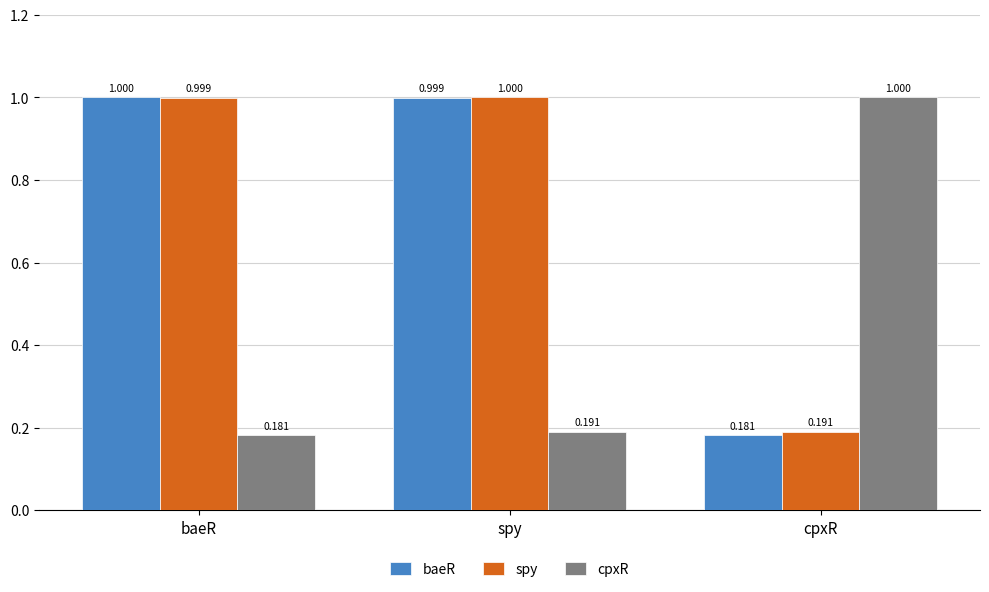

What is the difference between the maximum and minimum values in the cpxR series?

0.8